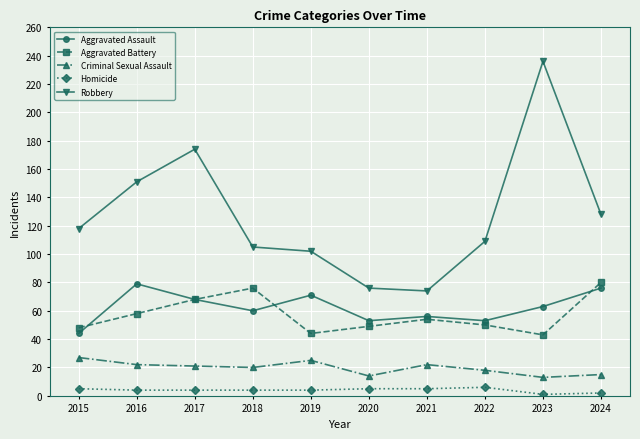

What is the sum of the Aggravated Battery values at 2018 and 2019?

120